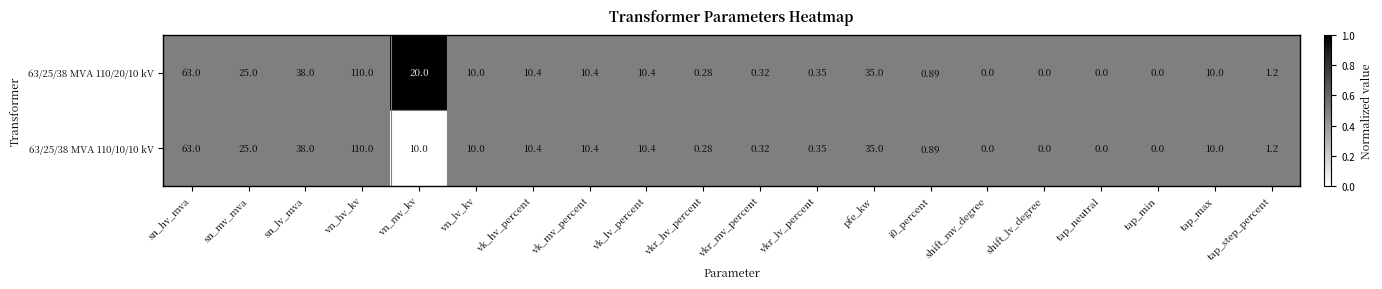

What is the greatest value displayed?

110.0